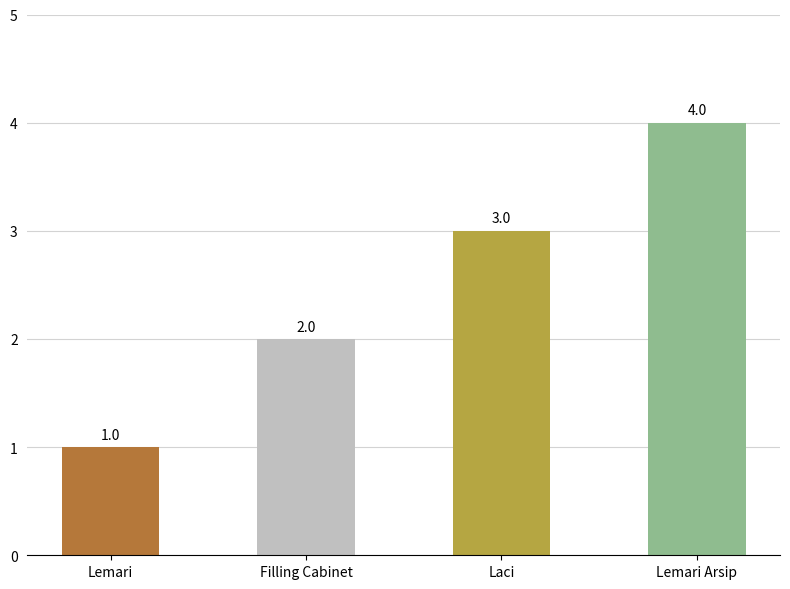

Is it true that the value at Laci is 1?

False